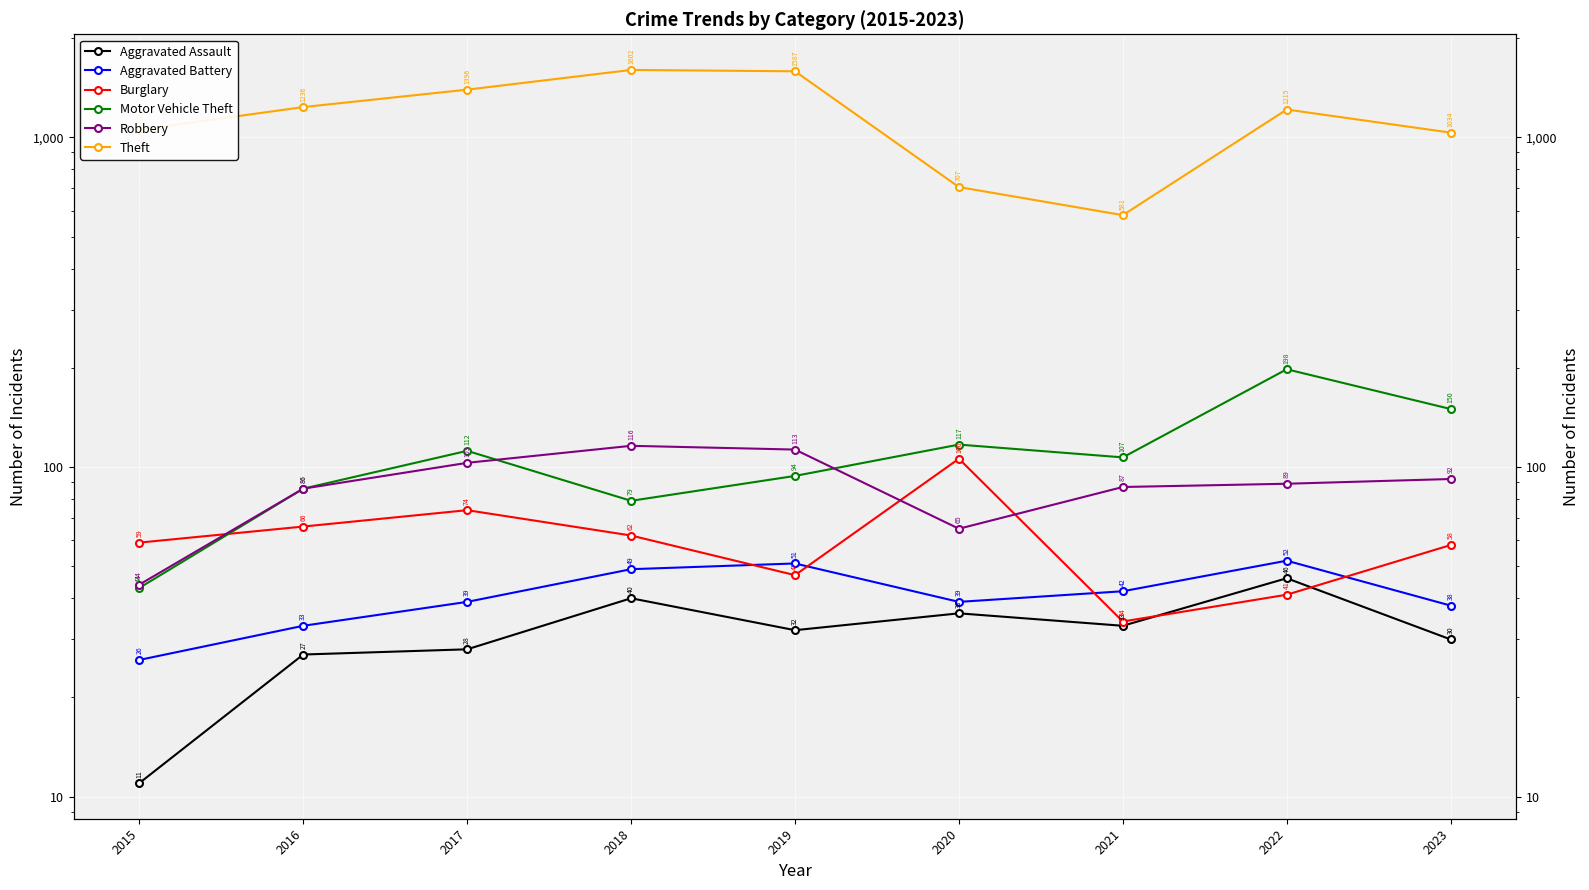

True or false: Aggravated Battery and Motor Vehicle Theft cross at least once.

False